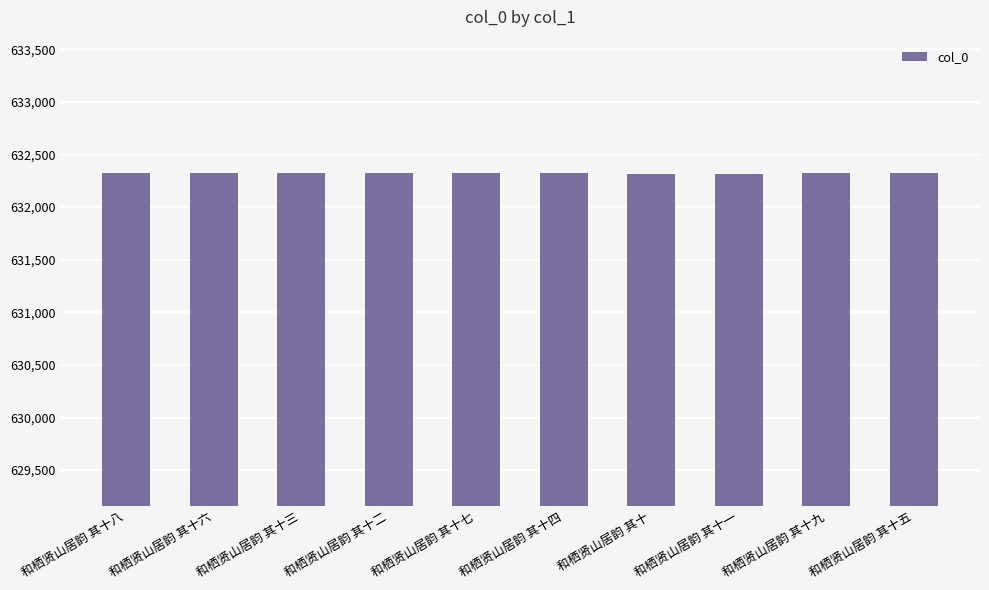

Where does the data first go above 632323?

和栖贤山居韵 其十八